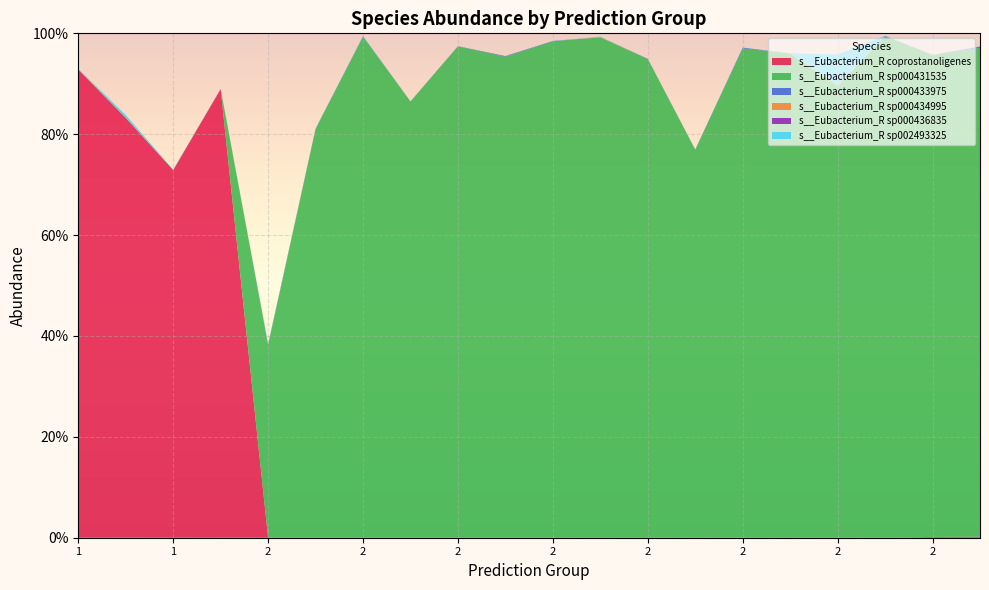

Reading left to right, list all the values displayed in this chart.

s__Eubacterium_R coprostanoligenes: 1=0.9	1=0.8	1=0.7	1=0.9	2=0.0	2=0.0	2=0.0	2=0.0	2=0.0	2=0.0	2=0.0	2=0.0	2=0.0	2=0.0	2=0.0	2=0.0	2=0.0	2=0.0	2=0.0	2=0.0
s__Eubacterium_R sp000431535: 1=0.0	1=0.0	1=0.0	1=0.0	2=0.4	2=0.8	2=1.0	2=0.9	2=1.0	2=1.0	2=1.0	2=1.0	2=0.9	2=0.8	2=1.0	2=1.0	2=0.9	2=1.0	2=1.0	2=1.0
s__Eubacterium_R sp000433975: 1=0.0	1=0.0	1=0.0	1=0.0	2=0.0	2=0.0	2=0.0	2=0.0	2=0.0	2=0.0	2=0.0	2=0.0	2=0.0	2=0.0	2=0.0	2=0.0	2=0.0	2=0.0	2=0.0	2=0.0
s__Eubacterium_R sp000434995: 1=0.0	1=0.0	1=0.0	1=0.0	2=0.0	2=0.0	2=0.0	2=0.0	2=0.0	2=0.0	2=0.0	2=0.0	2=0.0	2=0.0	2=0.0	2=0.0	2=0.0	2=0.0	2=0.0	2=0.0
s__Eubacterium_R sp000436835: 1=0.0	1=0.0	1=0.0	1=0.0	2=0.0	2=0.0	2=0.0	2=0.0	2=0.0	2=0.0	2=0.0	2=0.0	2=0.0	2=0.0	2=0.0	2=0.0	2=0.0	2=0.0	2=0.0	2=0.0
s__Eubacterium_R sp002493325: 1=0.0	1=0.0	1=0.0	1=0.0	2=0.0	2=0.0	2=0.0	2=0.0	2=0.0	2=0.0	2=0.0	2=0.0	2=0.0	2=0.0	2=0.0	2=0.0	2=0.1	2=0.0	2=0.0	2=0.0